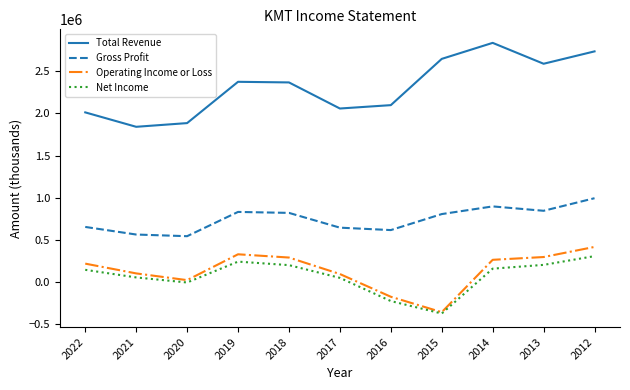

True or false: Operating Income or Loss and Gross Profit cross at least once.

False